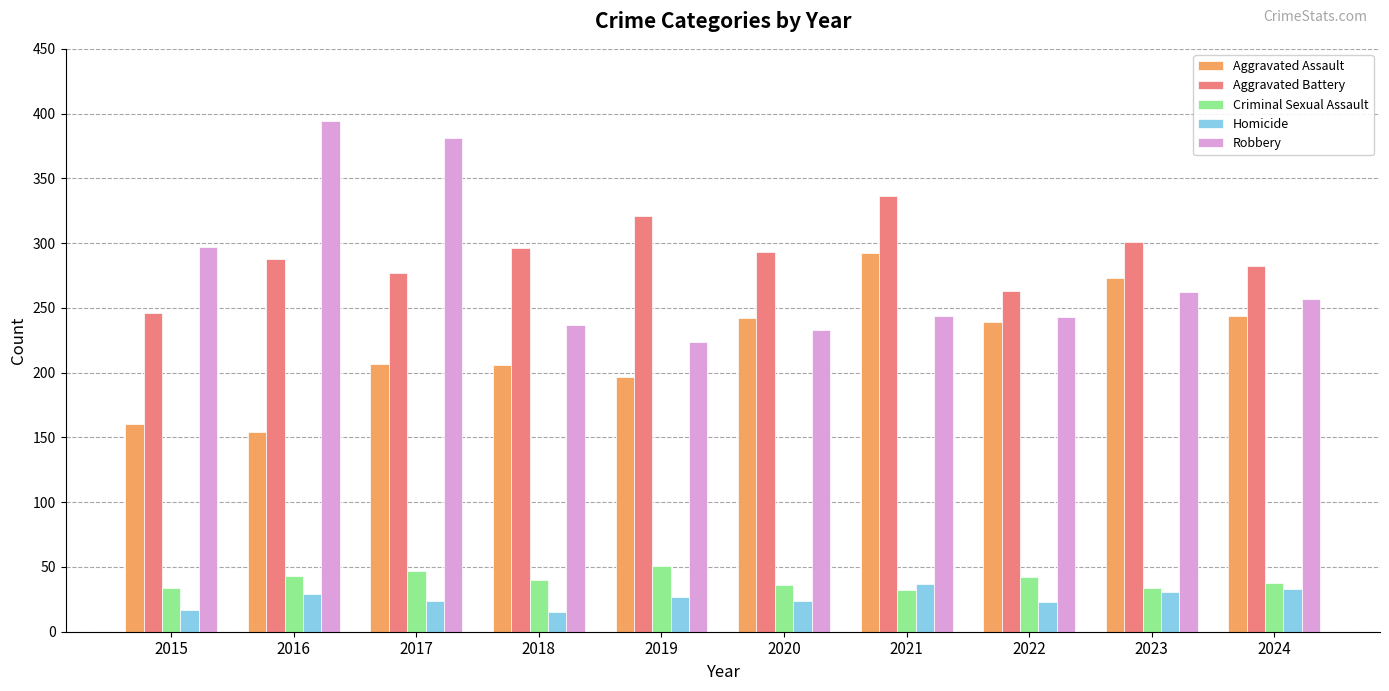

What is the average value of the Criminal Sexual Assault series?

40